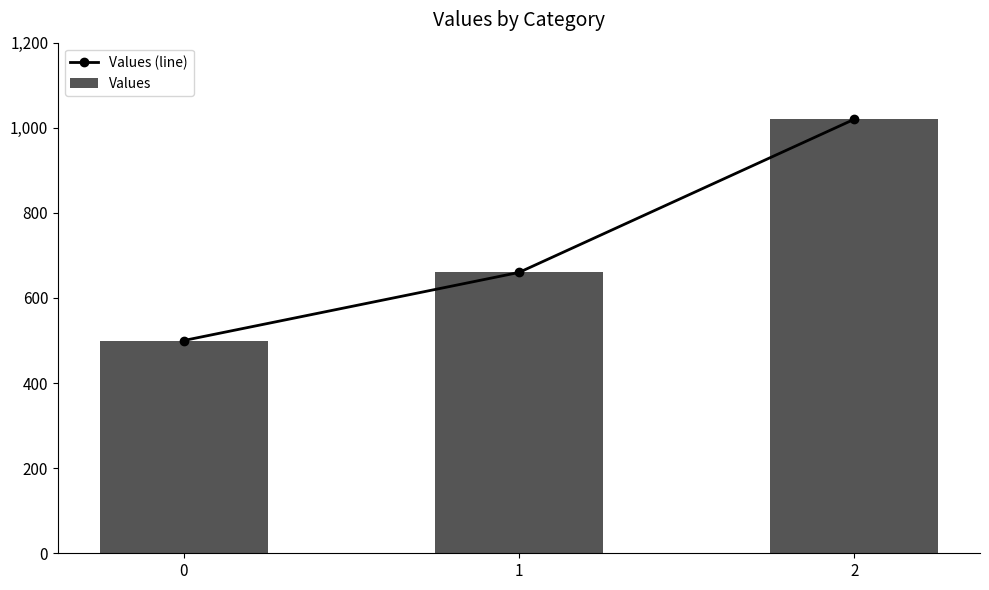

True or false: Values has a value of 692 at 2.

False